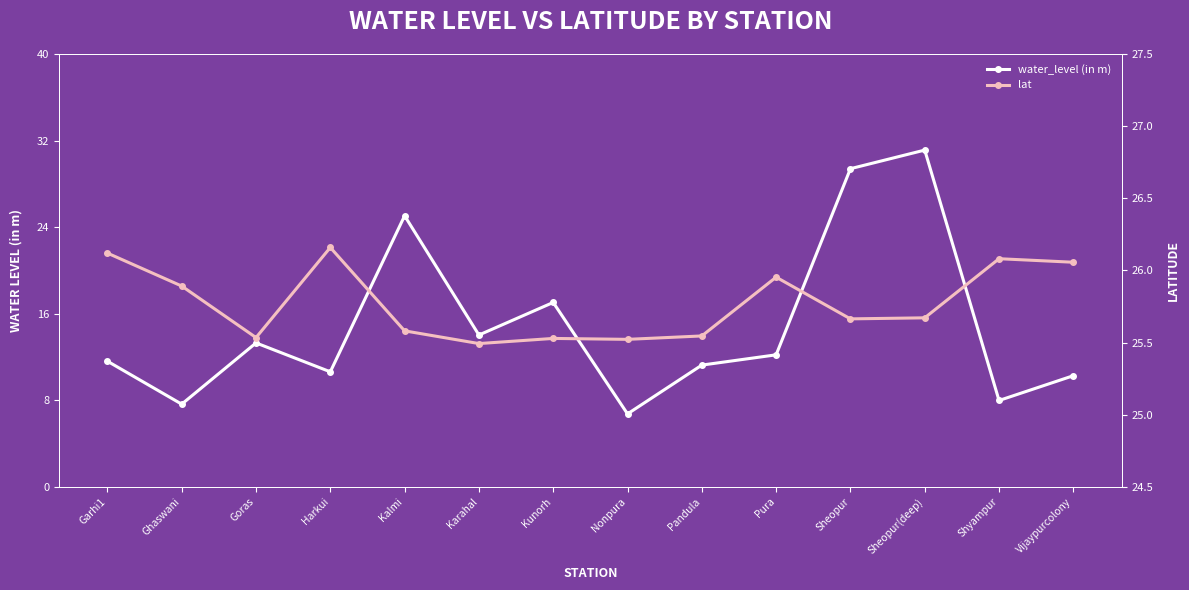

Rank the series at Harkui from lowest to highest value.

water_level (in m), lat